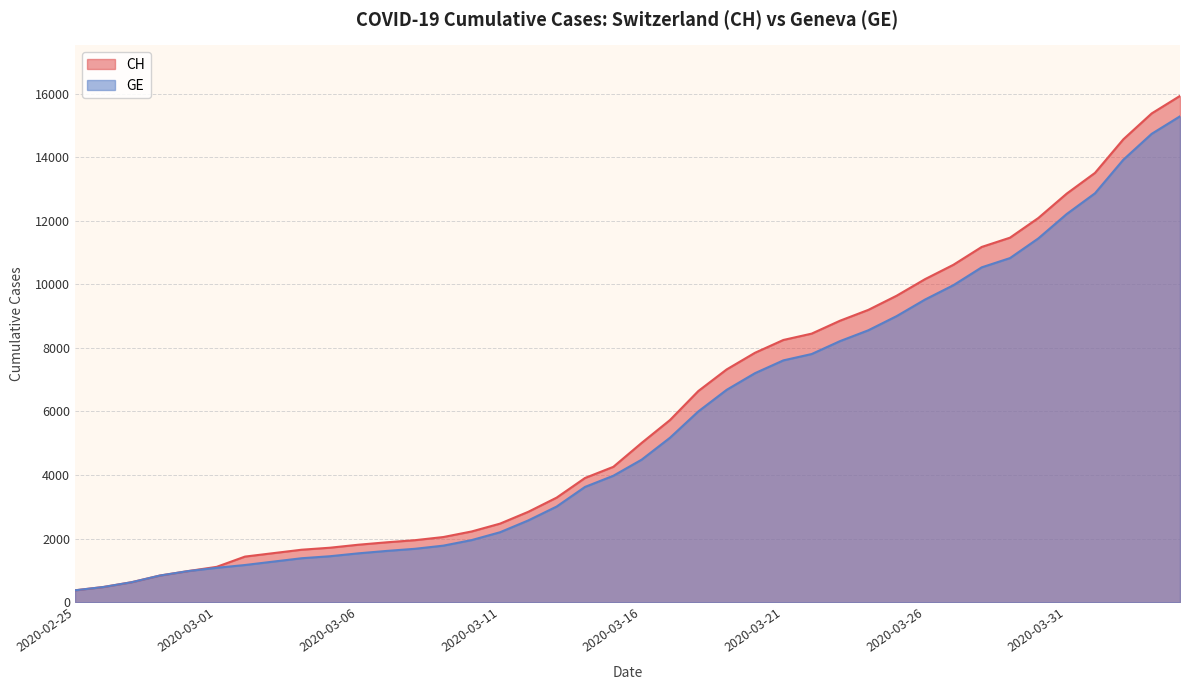

Which series has the largest total across all categories?

CH